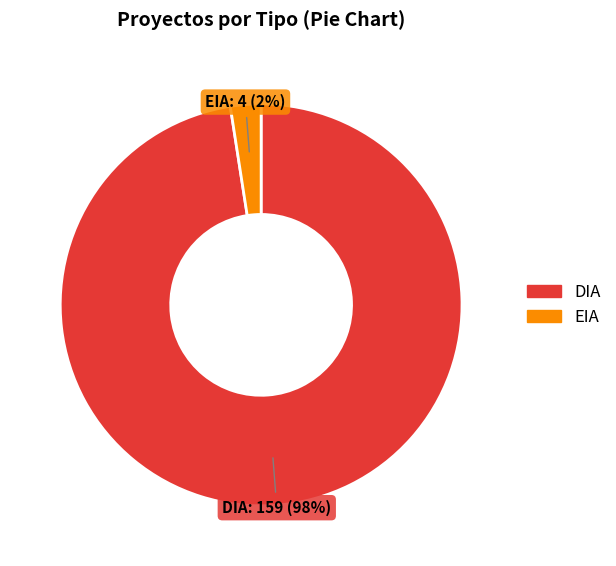

To the nearest percent, what is the average slice percentage?

50%